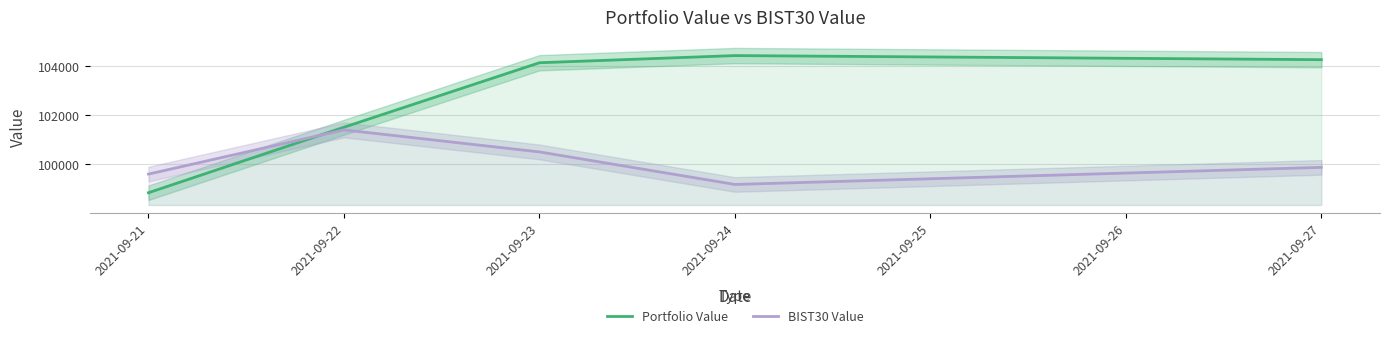

At 2021-09-24, list the series in order from smallest to largest.

BIST30 Value, Portfolio Value